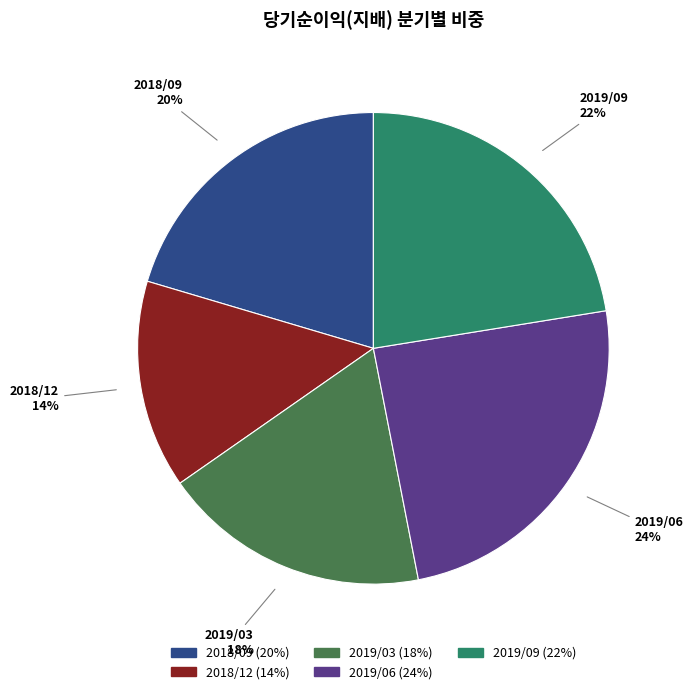

To the nearest percent, what percentage of the pie is 2019/03?

18%